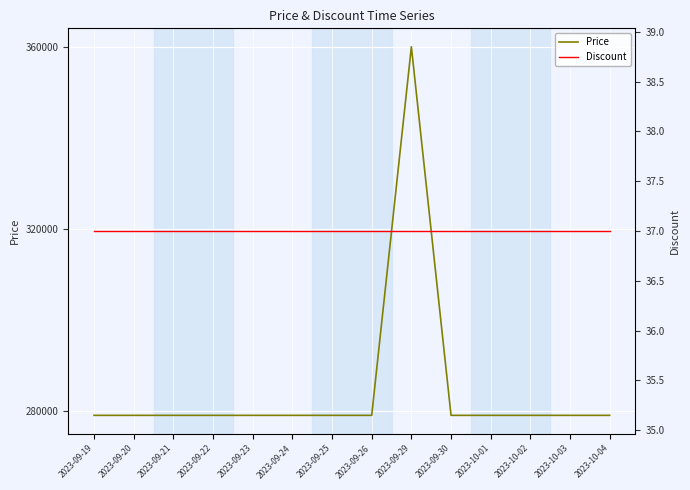

What is the value of the Discount point at the 9th from the left?

37